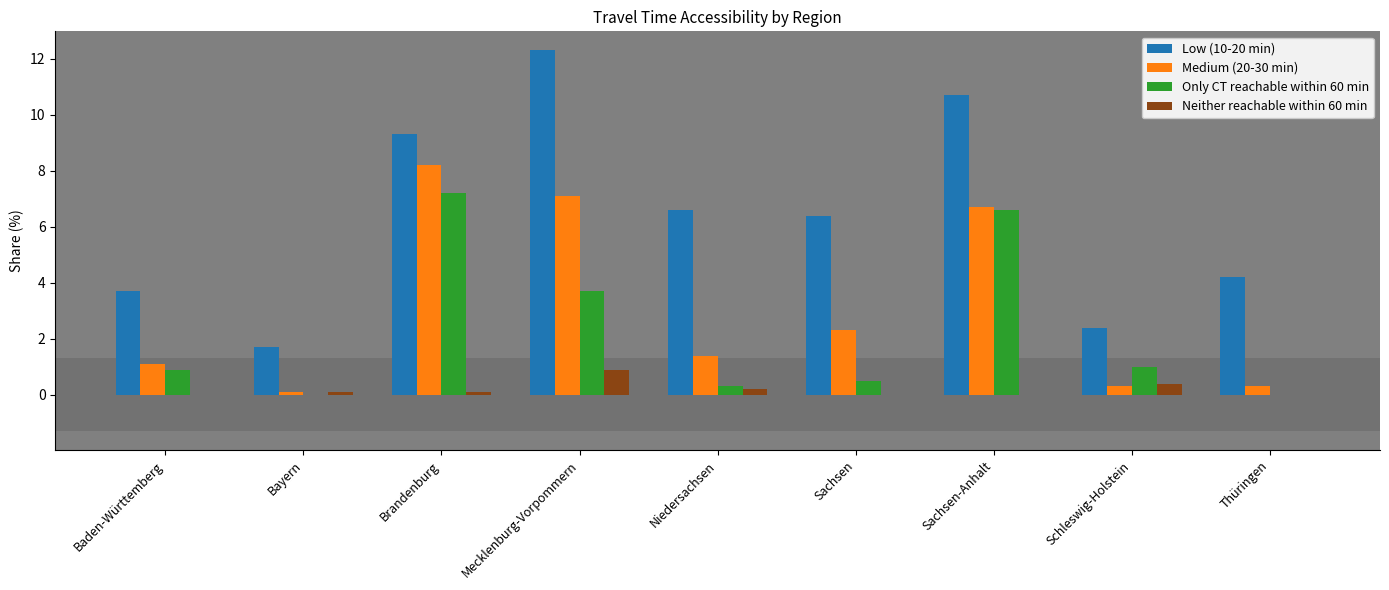

What is the highest value of the Neither reachable within 60 min series?

0.9